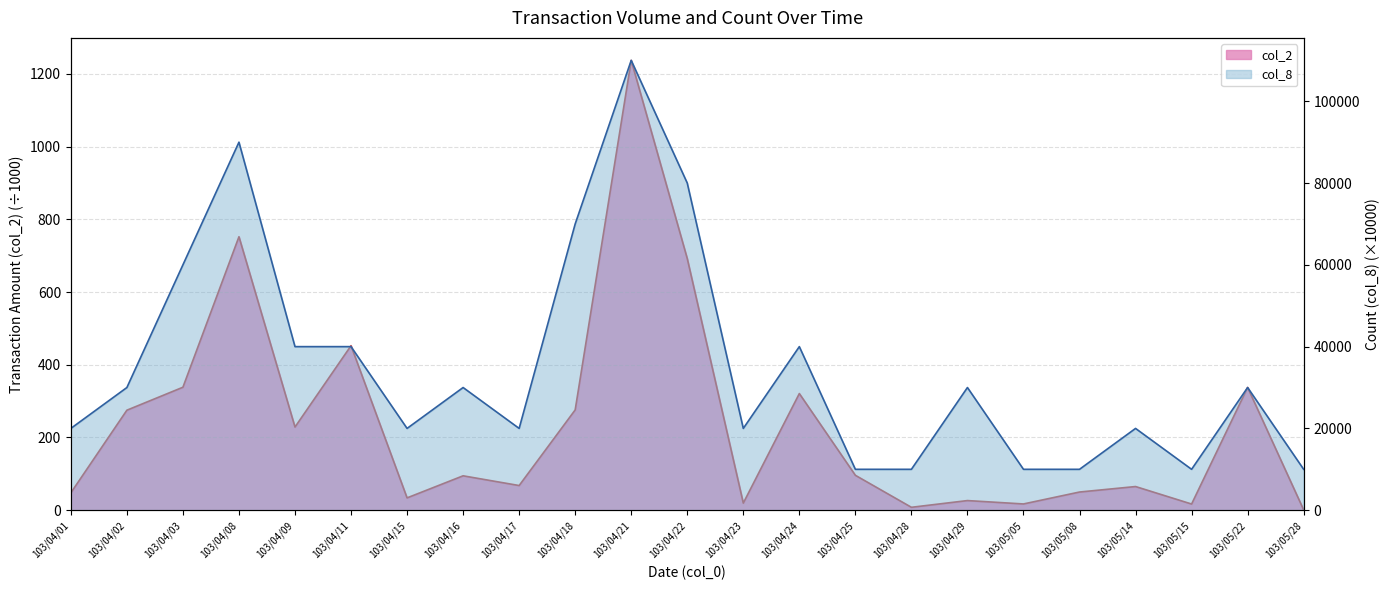

At which label is col_8 closest to 60000?

103/04/03